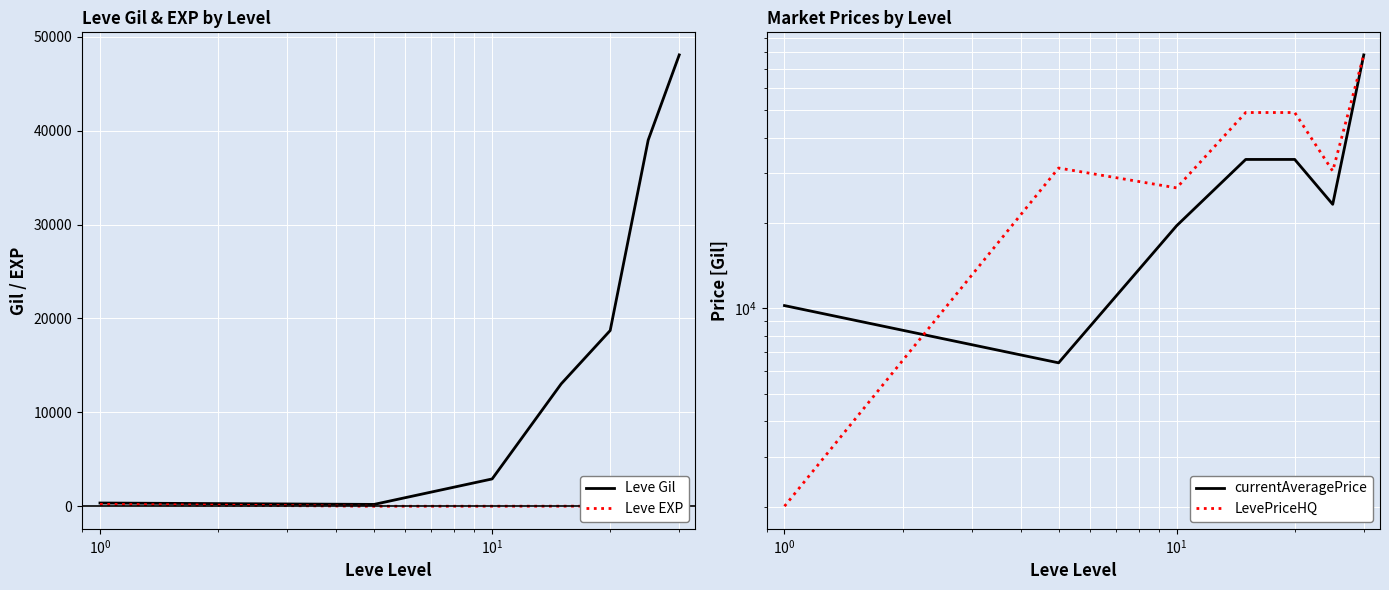

What is the average value of the Leve Gil series?

17470.7